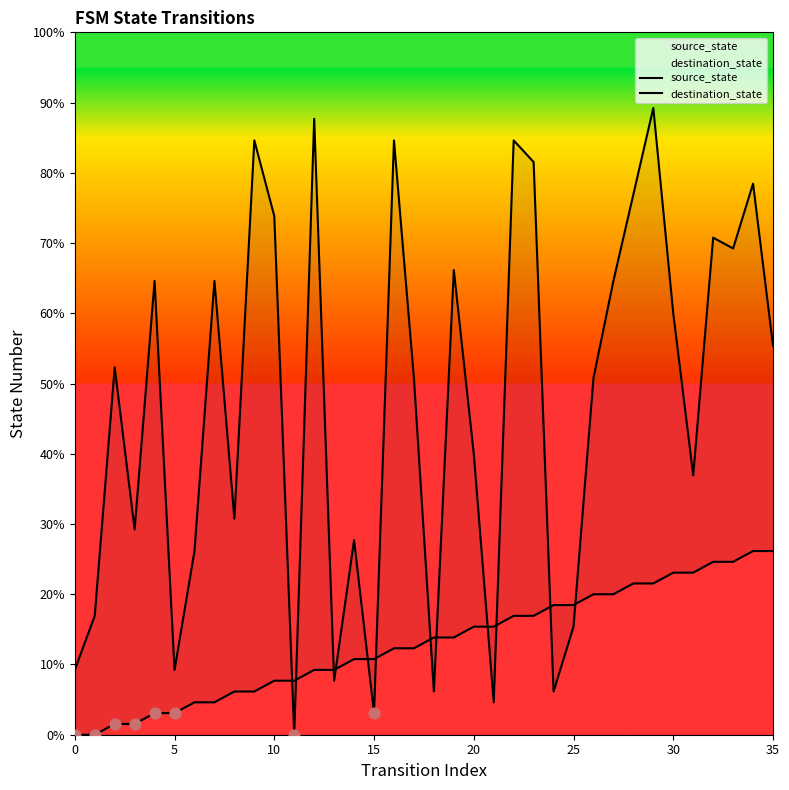

Which series reaches the maximum Y coordinate?

destination_state